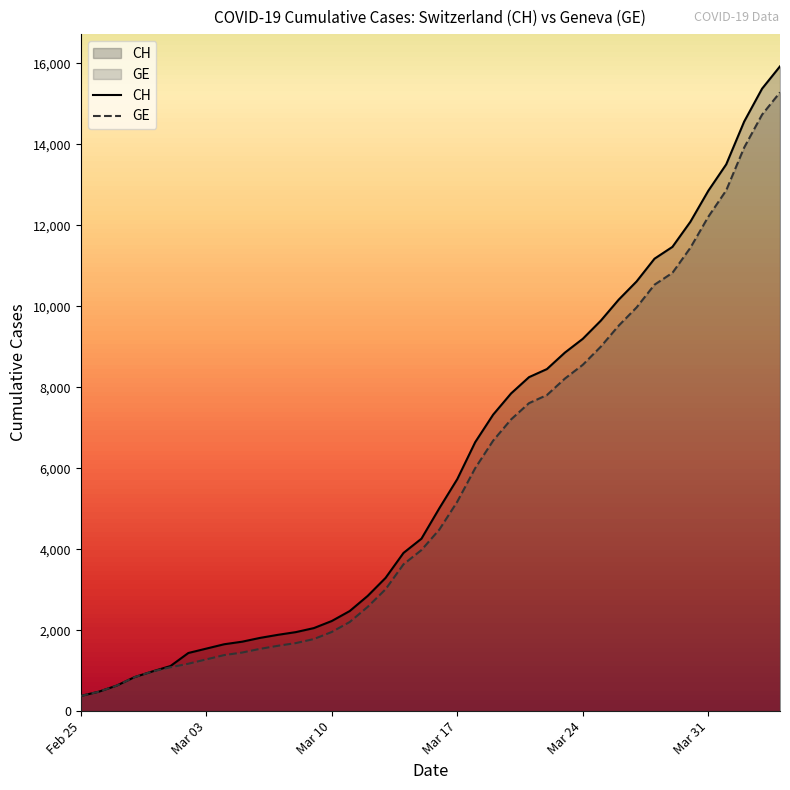

What is the average value of the CH series?

6053